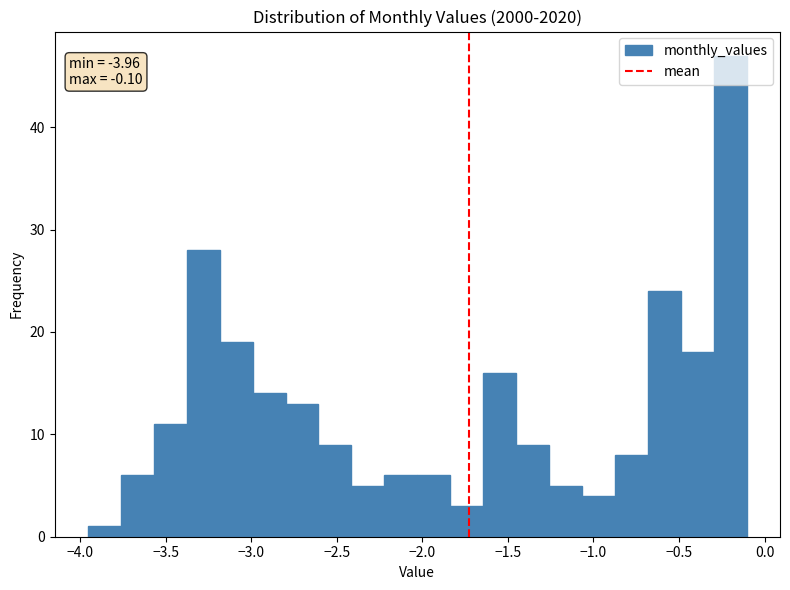

Read against the x-axis, roughly where is the centre of the tallest bar?

-0.20